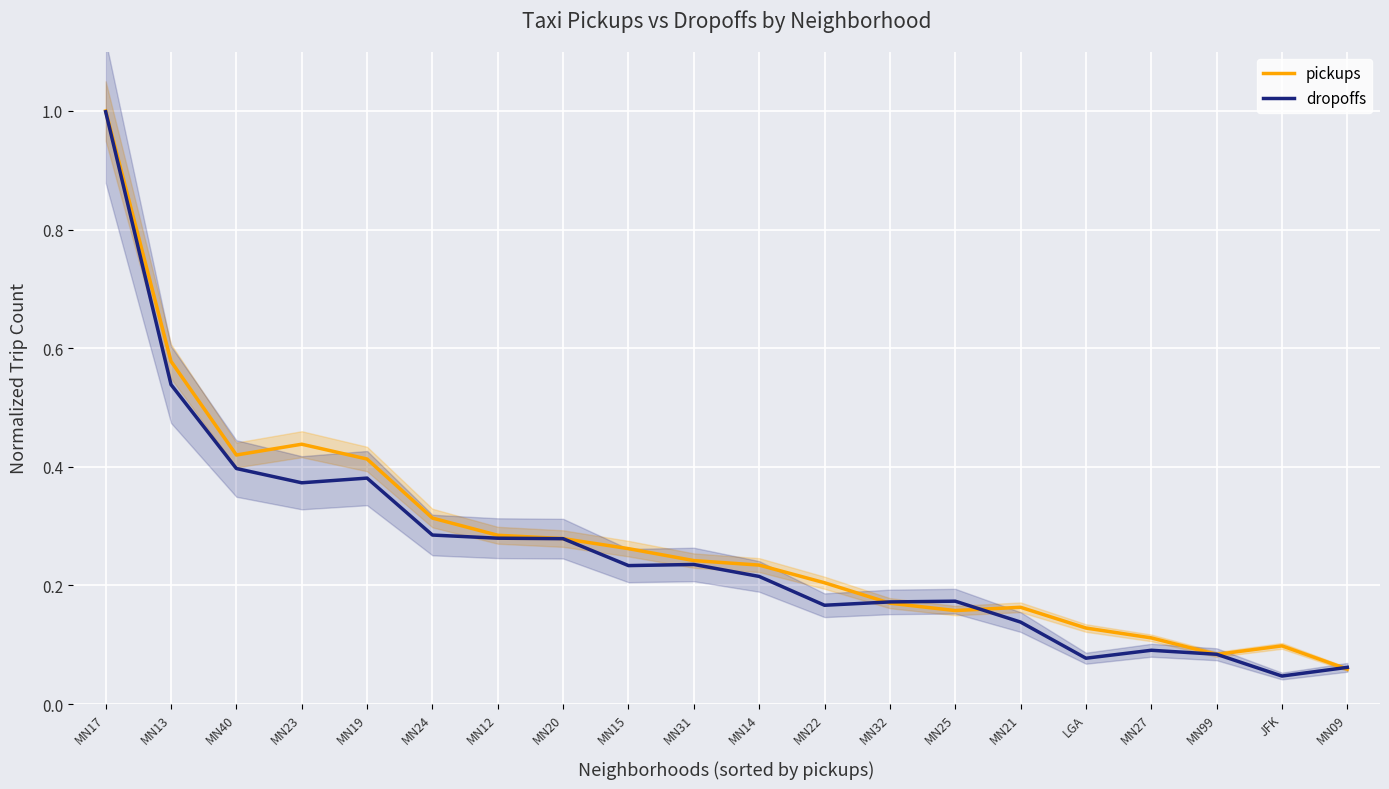

What is the difference between the maximum and minimum values in the pickups series?

0.9